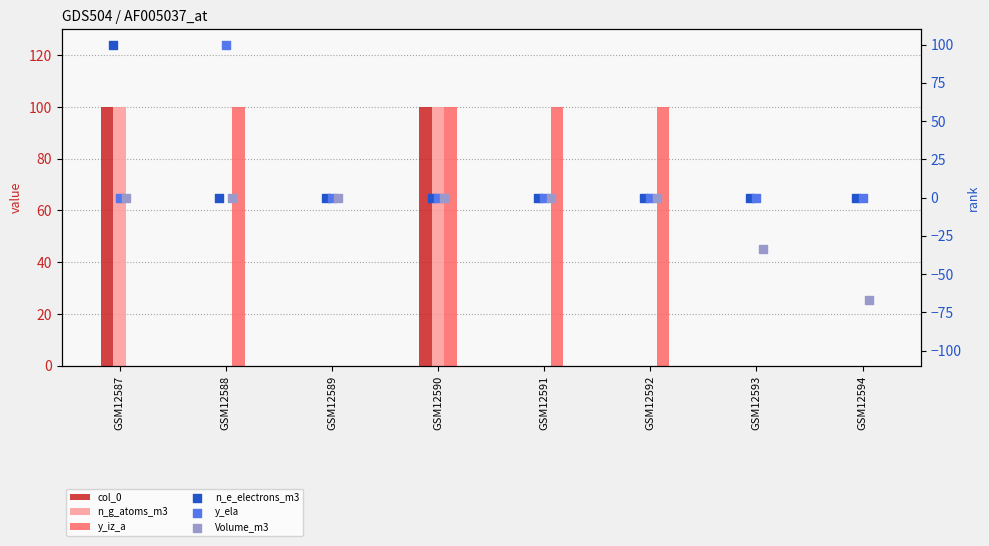

At how many categories does at least one series exceed 46?

5